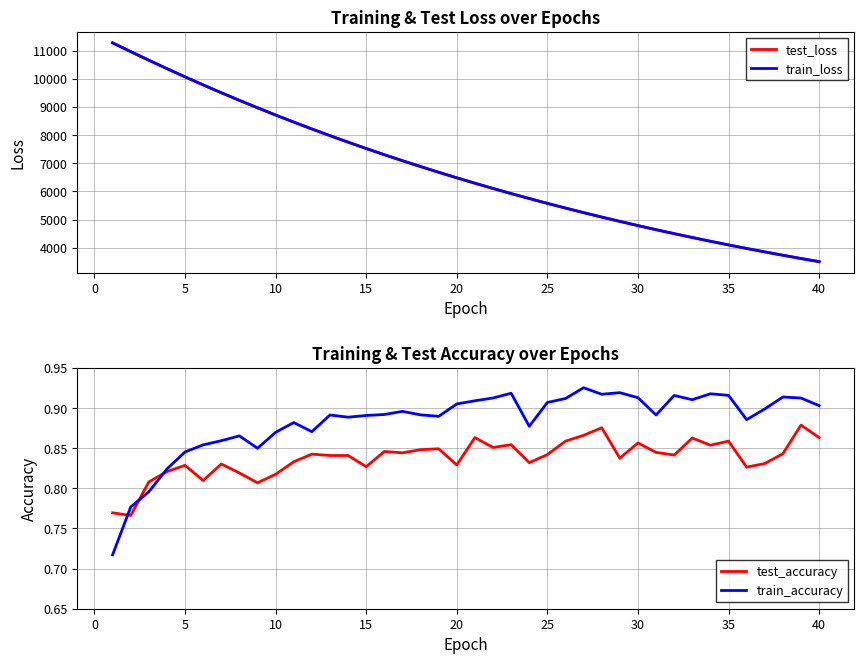

What is the lowest value of the test_loss series?

3507.1